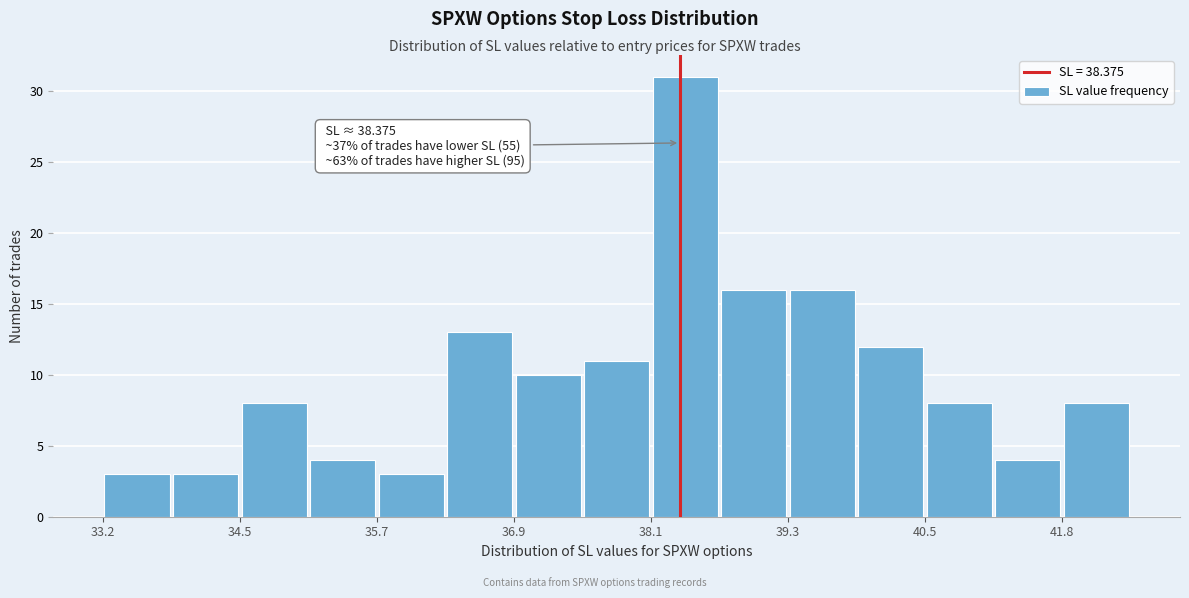

Read against the x-axis, roughly where is the centre of the tallest bar?

38.4